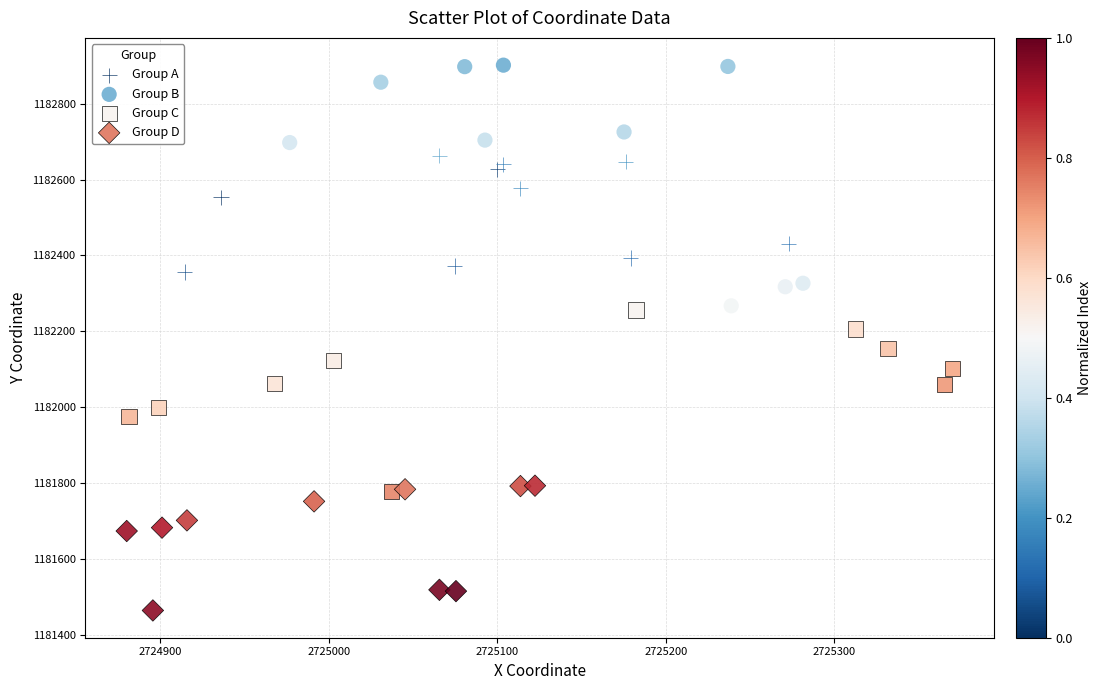

Which series has the largest Y range (max minus min)?

Group B